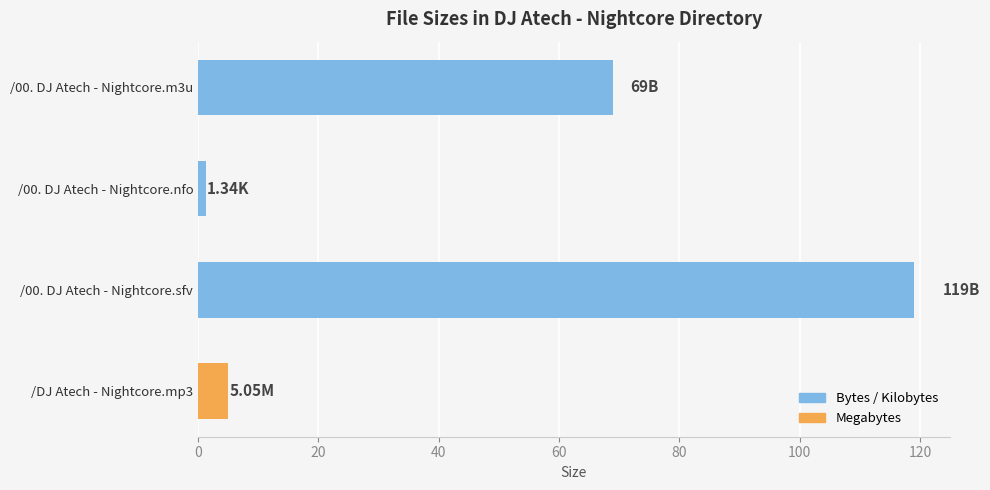

What is the difference between the second highest and minimum values?

67.7